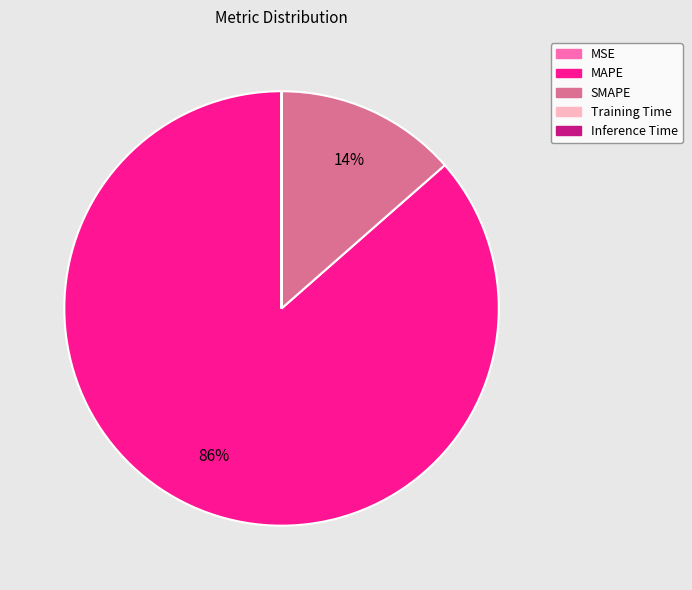

To the nearest percent, what is the difference between the largest and smallest slice percentages?

86%